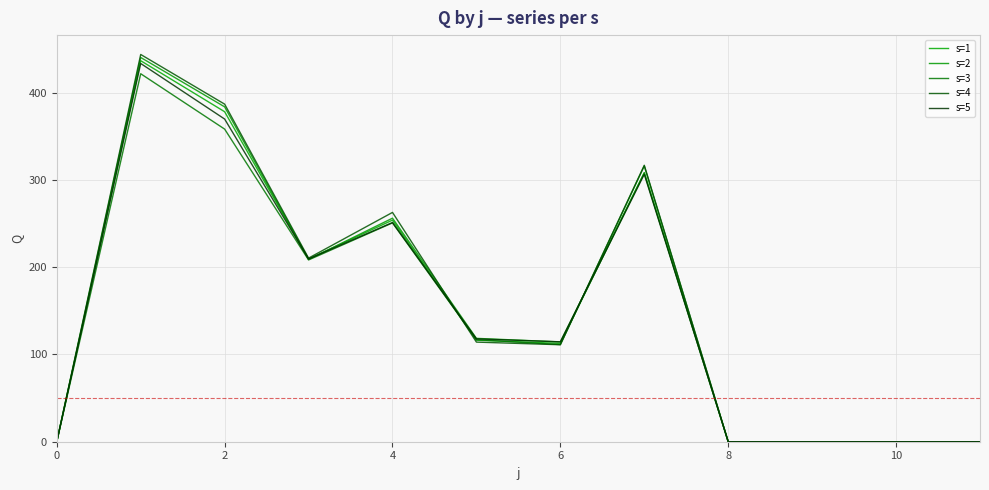

Does the chart have visible grid lines?

Yes